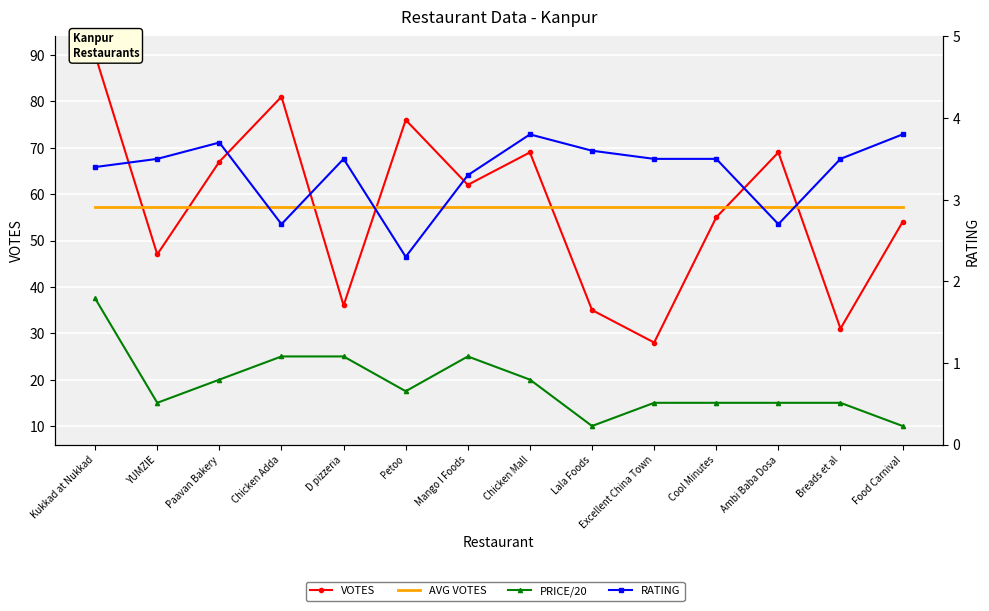

List the labels in order of RATING value, smallest first.

Petoo, Chicken Adda, Ambi Baba Dosa, Mango I Foods, Kukkad at Nukkad, YUMZIE, D pizzeria, Excellent China Town, Cool Minutes, Breads et al, Lala Foods, Paavan Bakery, Chicken Mall, Food Carnival